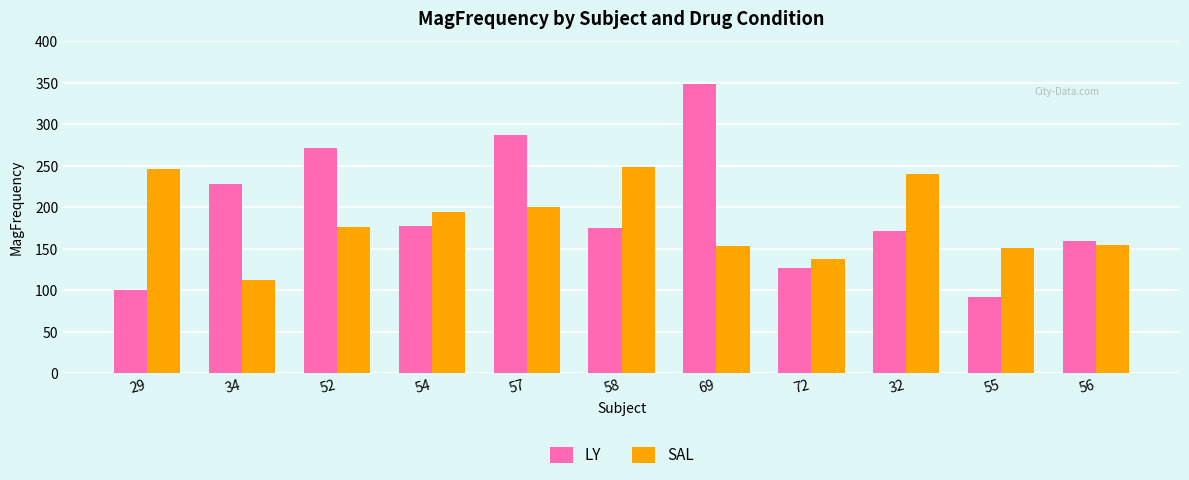

Rank the series at 72 from highest to lowest value.

SAL, LY